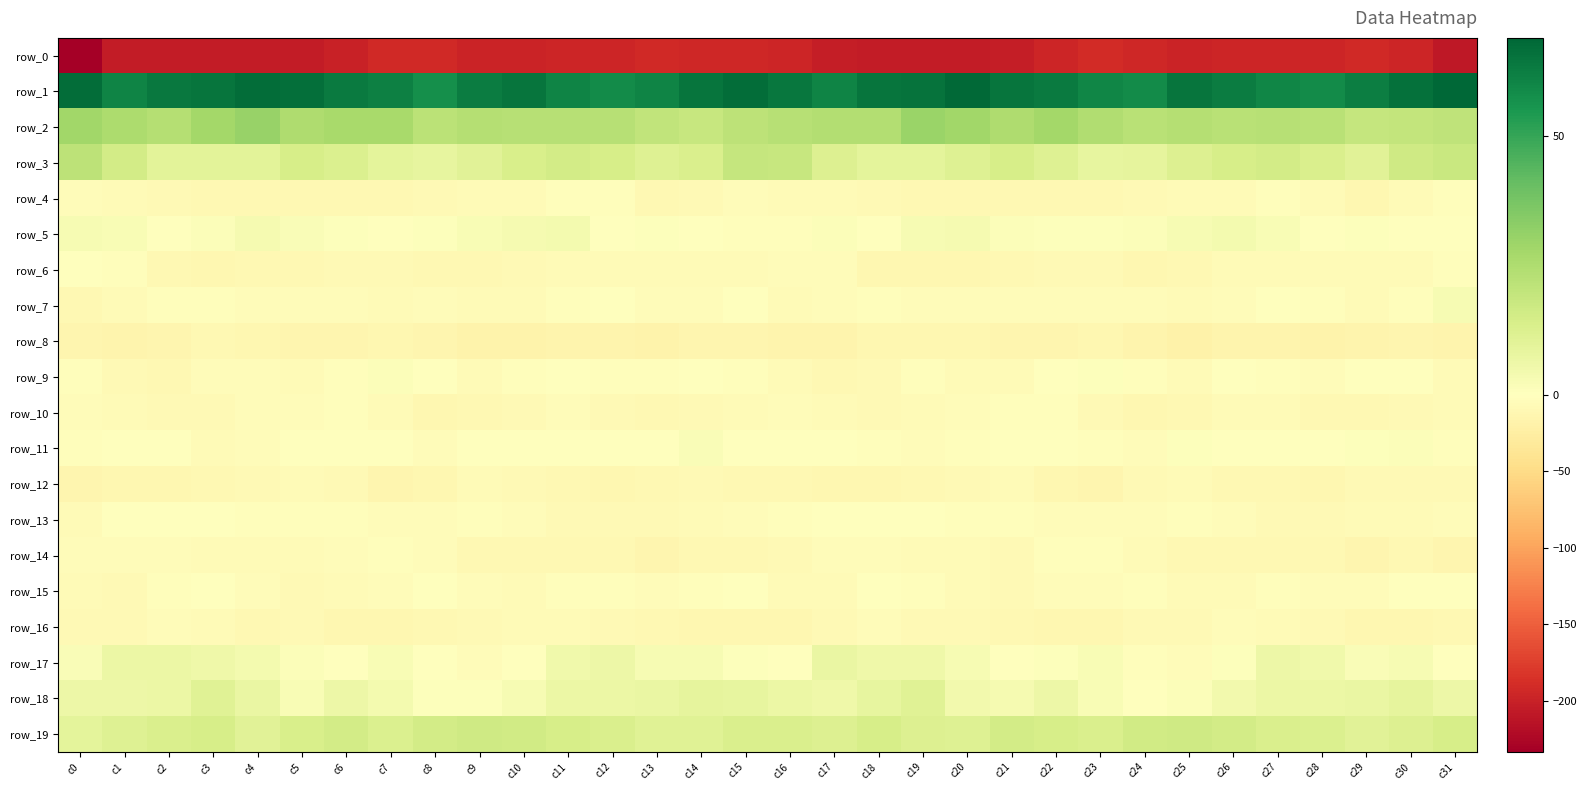

How many values in the row_7 series are below -4?

21